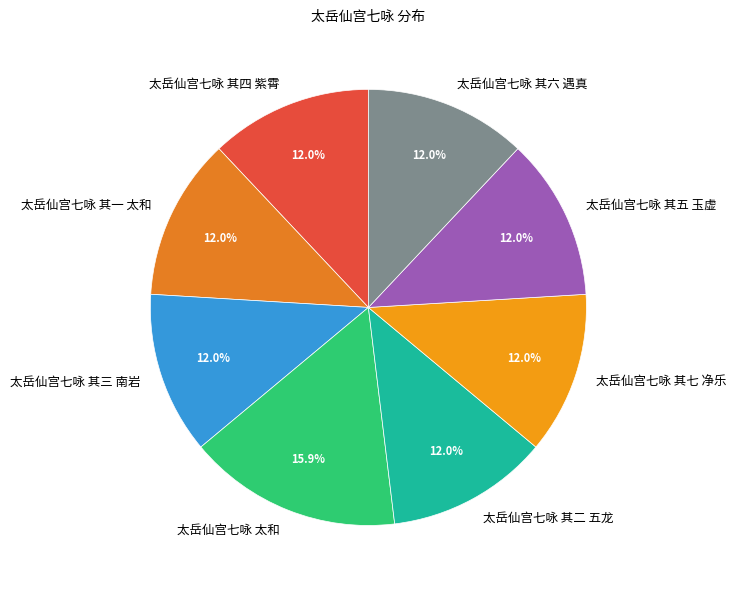

What percentage is NOT represented by 太岳仙宫七咏 其一 太和?

88.0%